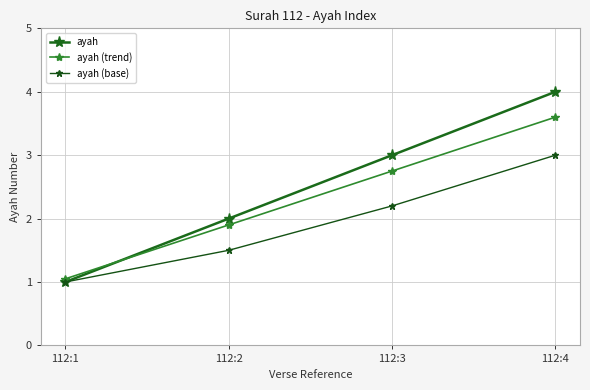

Reading right to left, extract all data points from this chart.

ayah: 4.0	3.0	2.0	1.0
ayah (trend): 3.6	2.8	1.9	1.1
ayah (base): 3.0	2.2	1.5	1.0